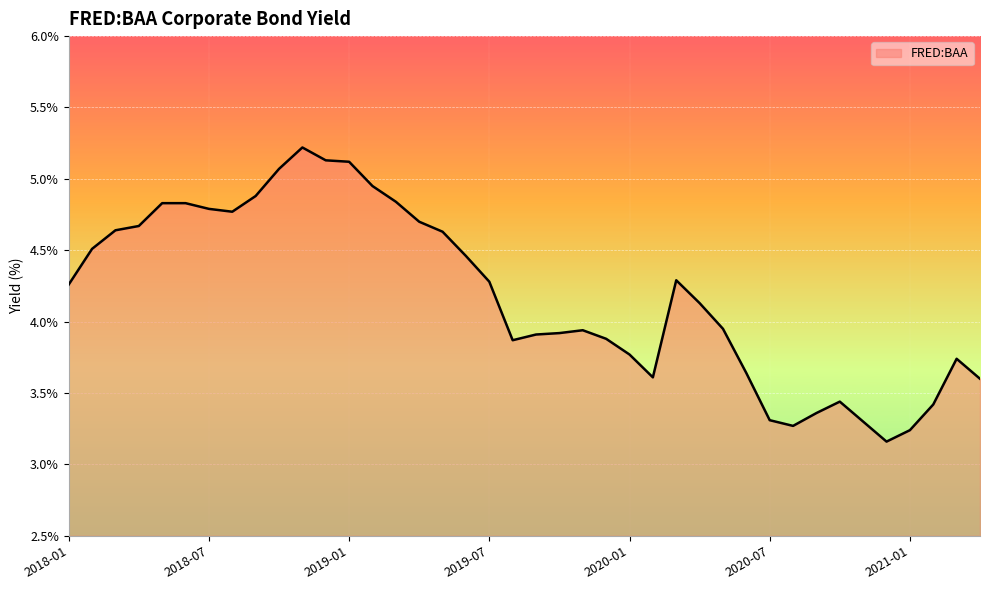

What is the maximum value shown in the chart?

5.2